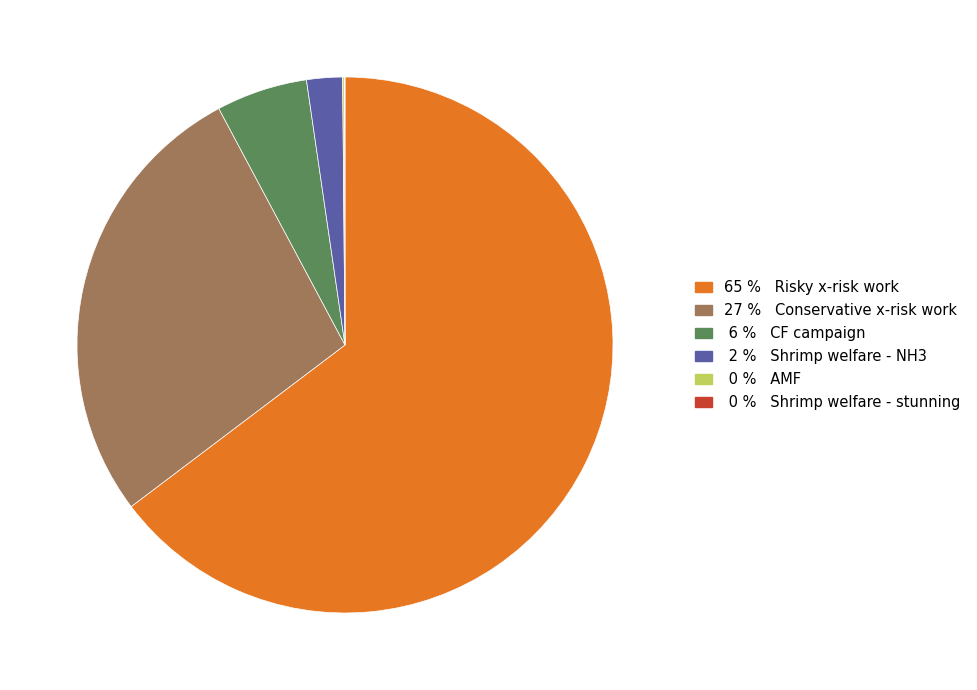

Does any single category account for the majority?

Yes